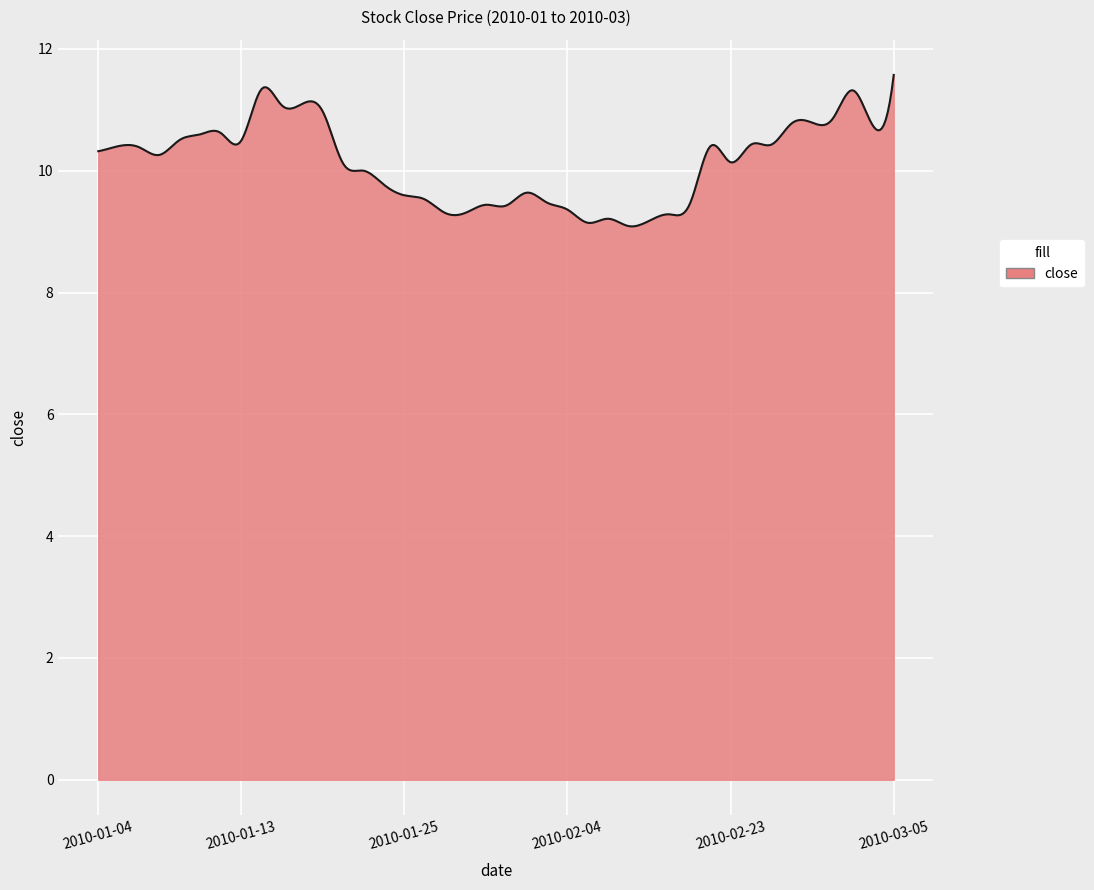

What is the difference between the maximum and minimum values?

2.5